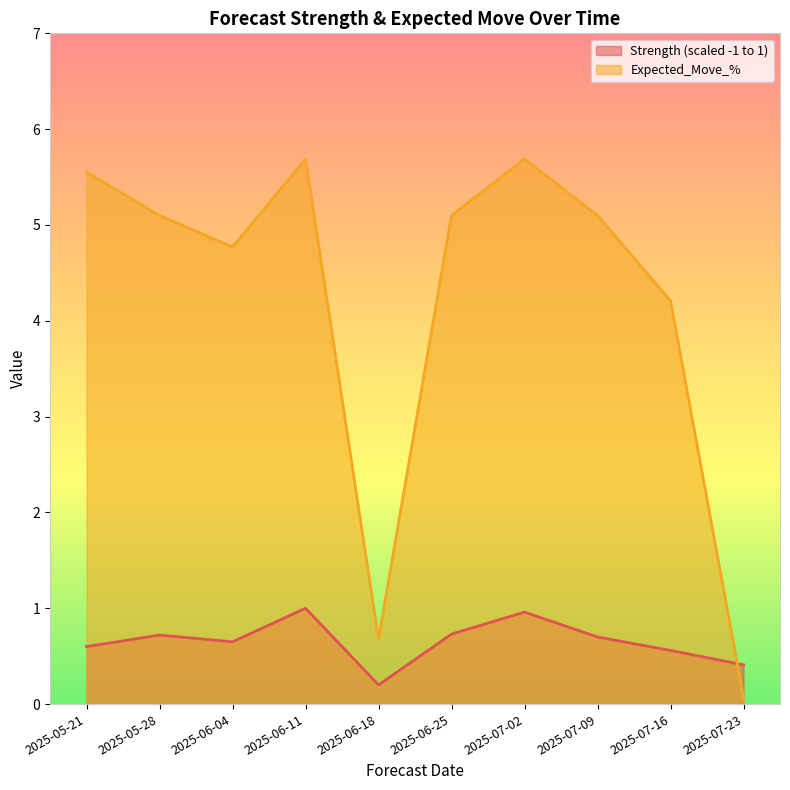

What is the average value of the Expected_Move_% series?

4.2